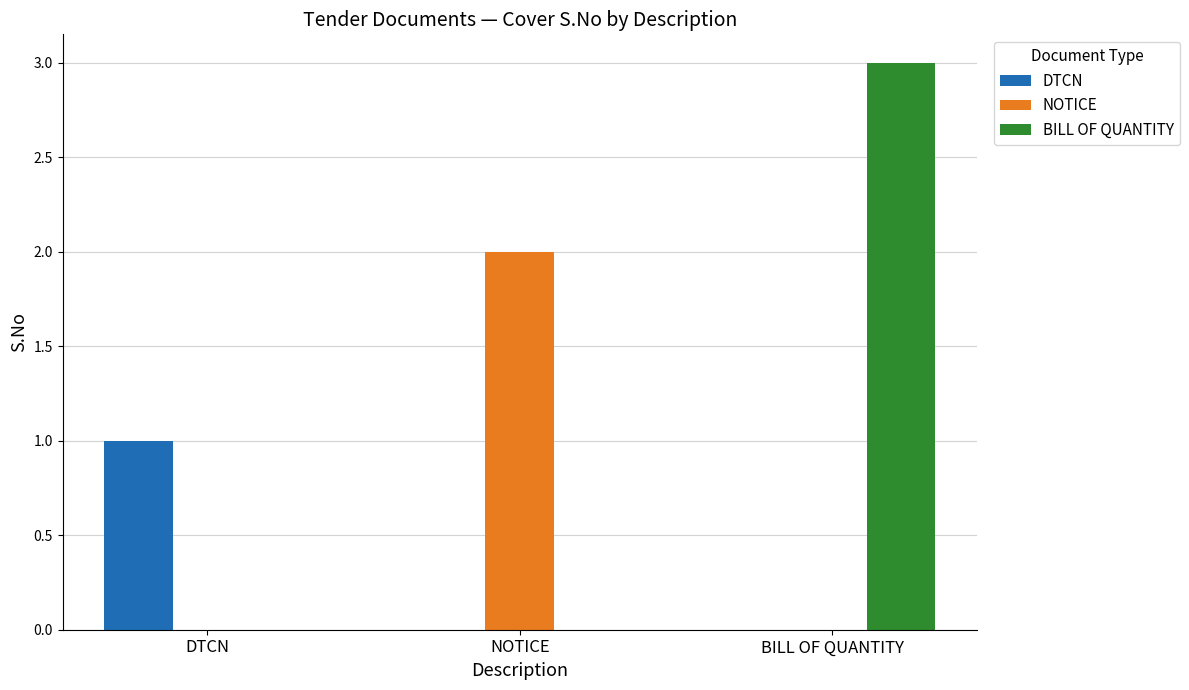

At which category is the sum across all series the highest?

BILL OF QUANTITY